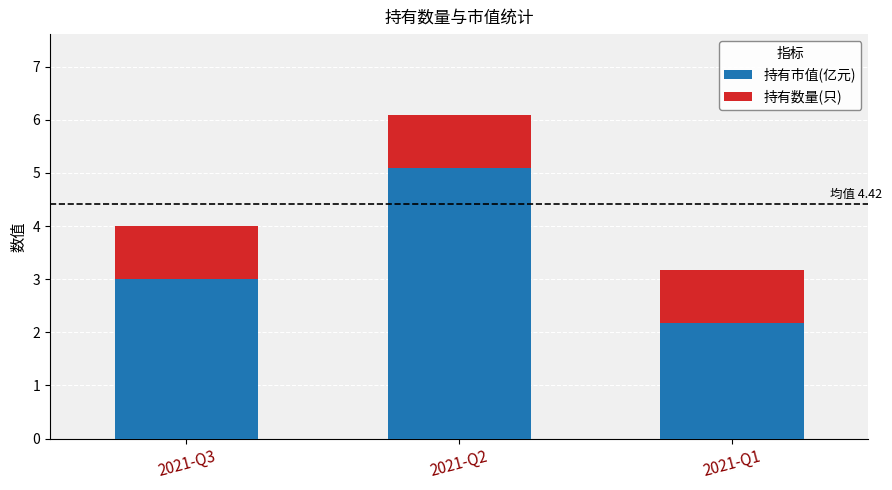

True or false: 持有市值(亿元) has a value of 8.3 at 2021-Q2.

False